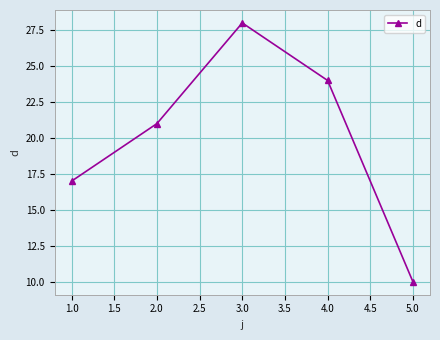

How many data points are less than 21?

2